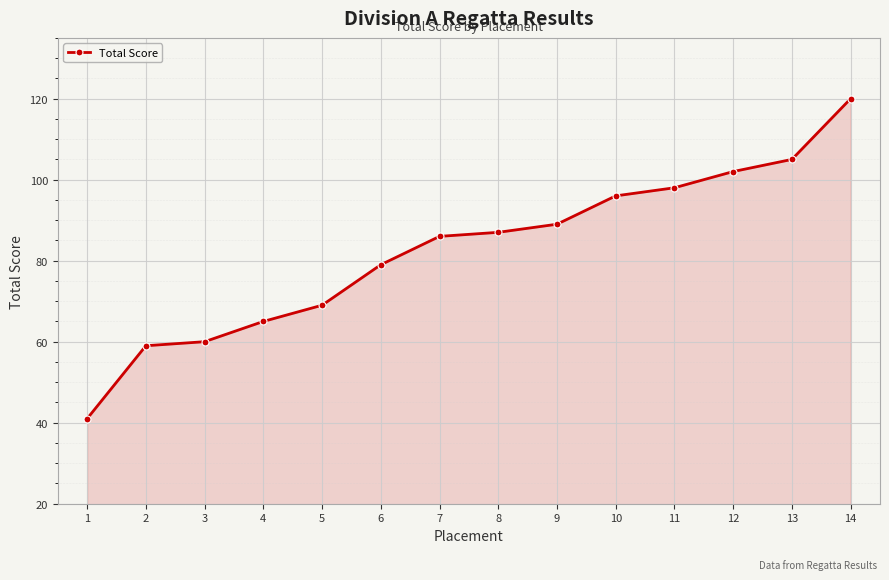

What is the average value?

83